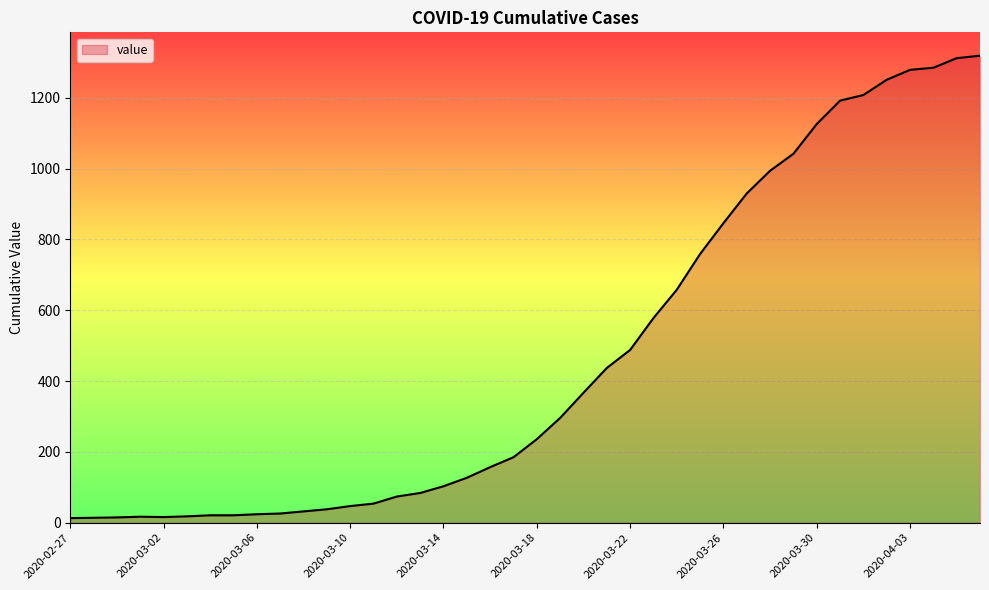

What is the difference between the maximum and minimum values?

1306